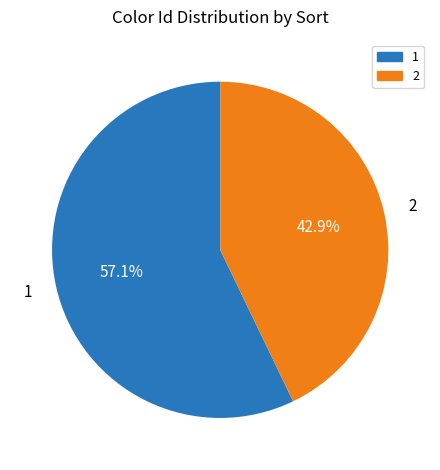

What percentage is the 1 slice, to the nearest percent?

57%